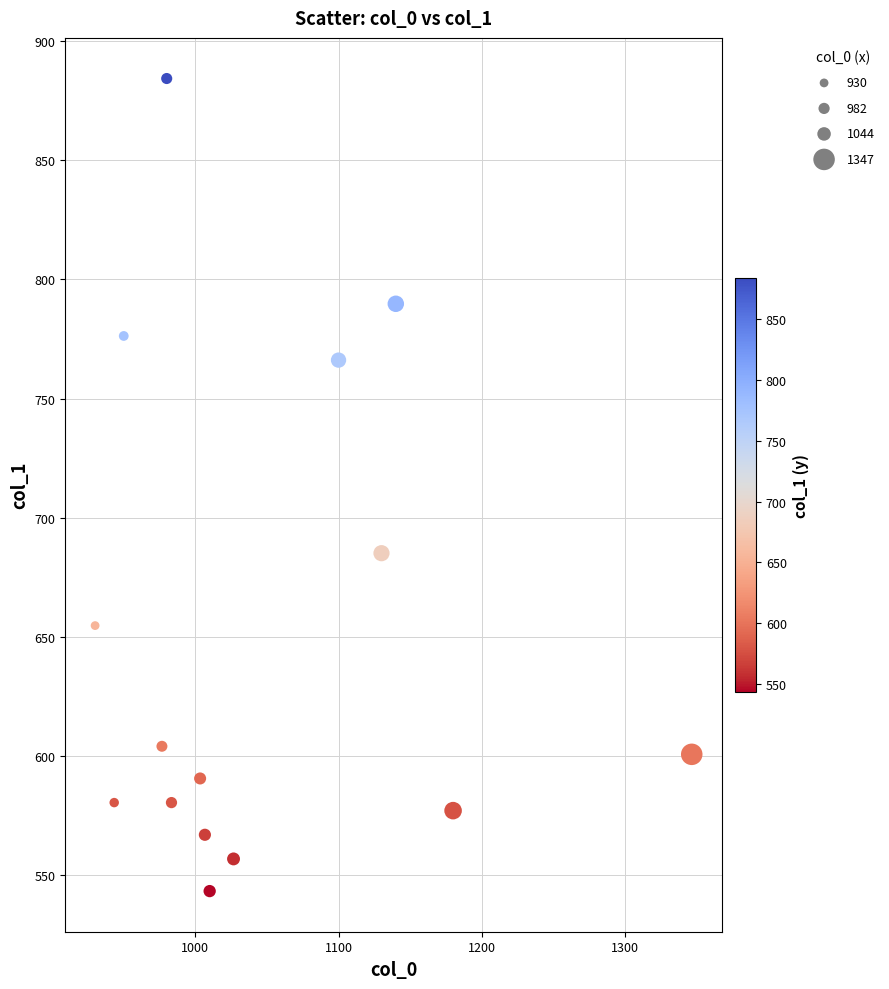

What Y value in the scatter plot is closest to 713?

685.1